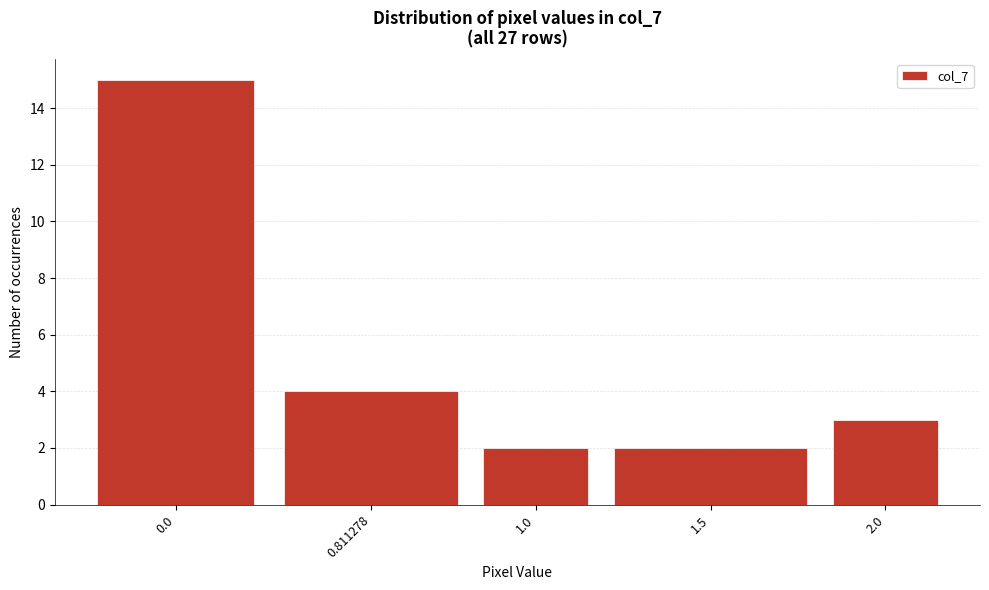

Reading left to right, transcribe all the data shown in this chart.

0.0=15	0.811278=4	1.0=2	1.5=2	2.0=3